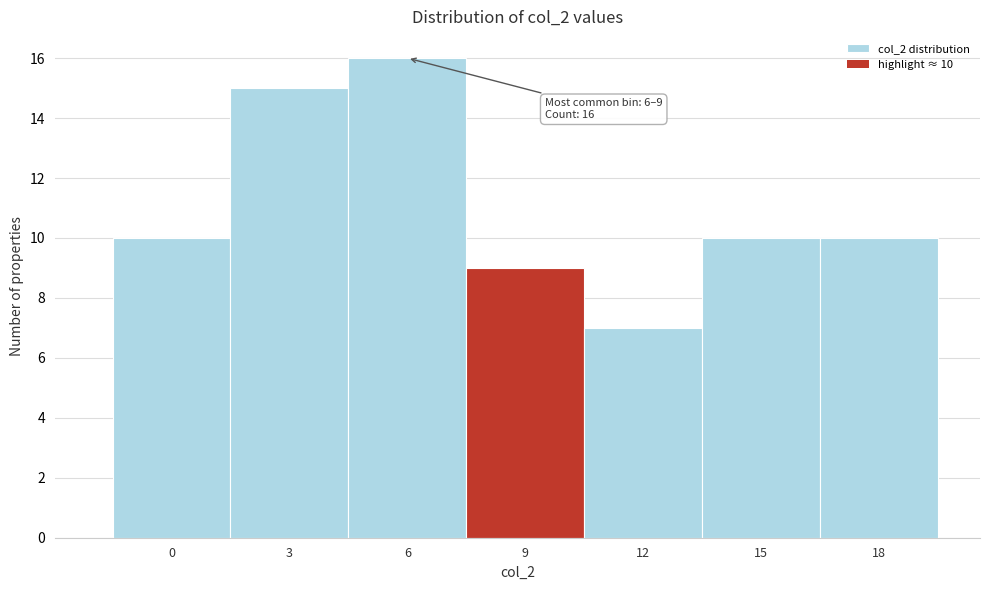

Reading left to right, list all the values displayed in this chart.

0=10	3=15	6=16	9=9	12=7	15=10	18=10